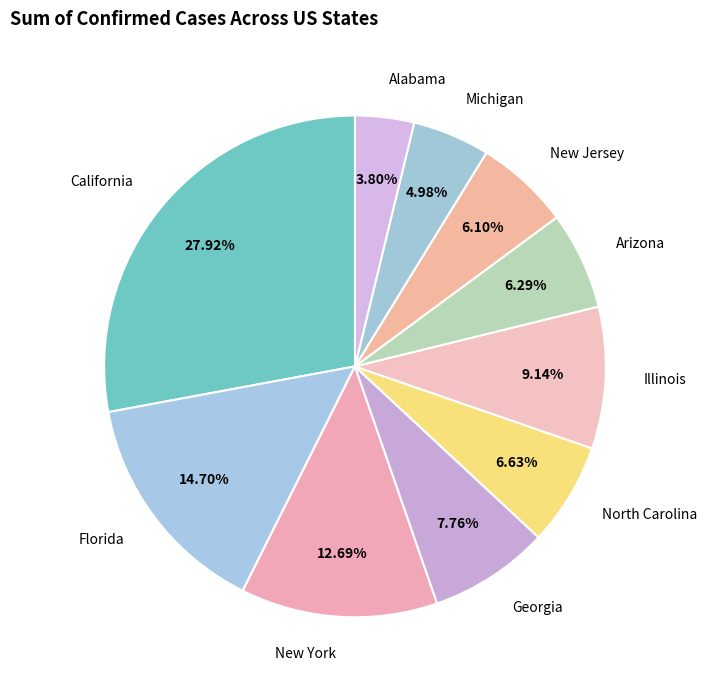

To the nearest percent, what is the difference between the Alabama and Georgia slice percentages?

4%